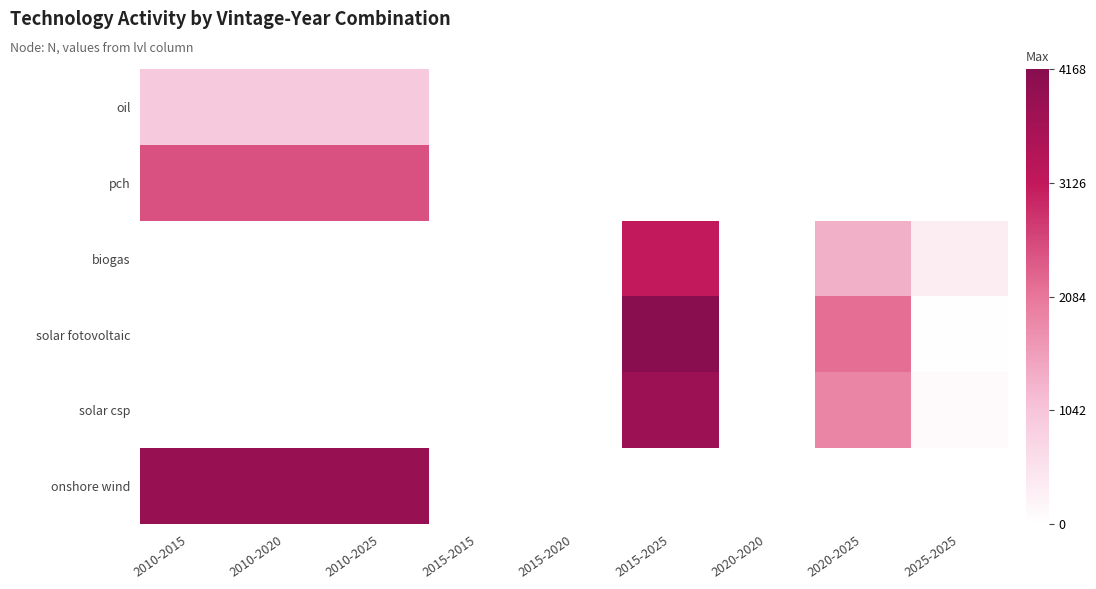

Rank the series by their maximum value, from lowest to highest.

oil, pch, biogas, solar csp, onshore wind, solar fotovoltaic